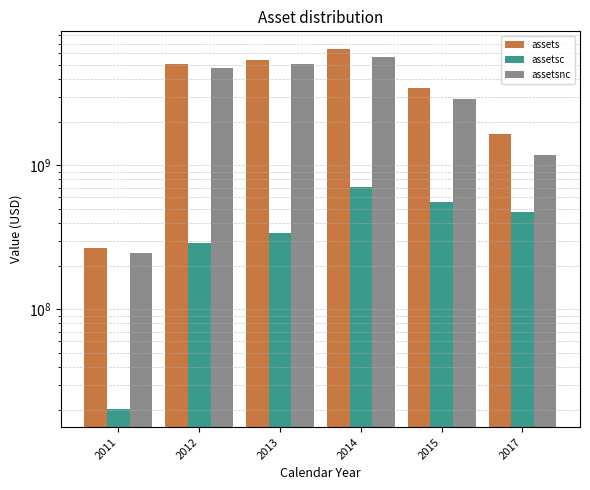

The value of assetsc at 2013 is 156074711. True or false?

False